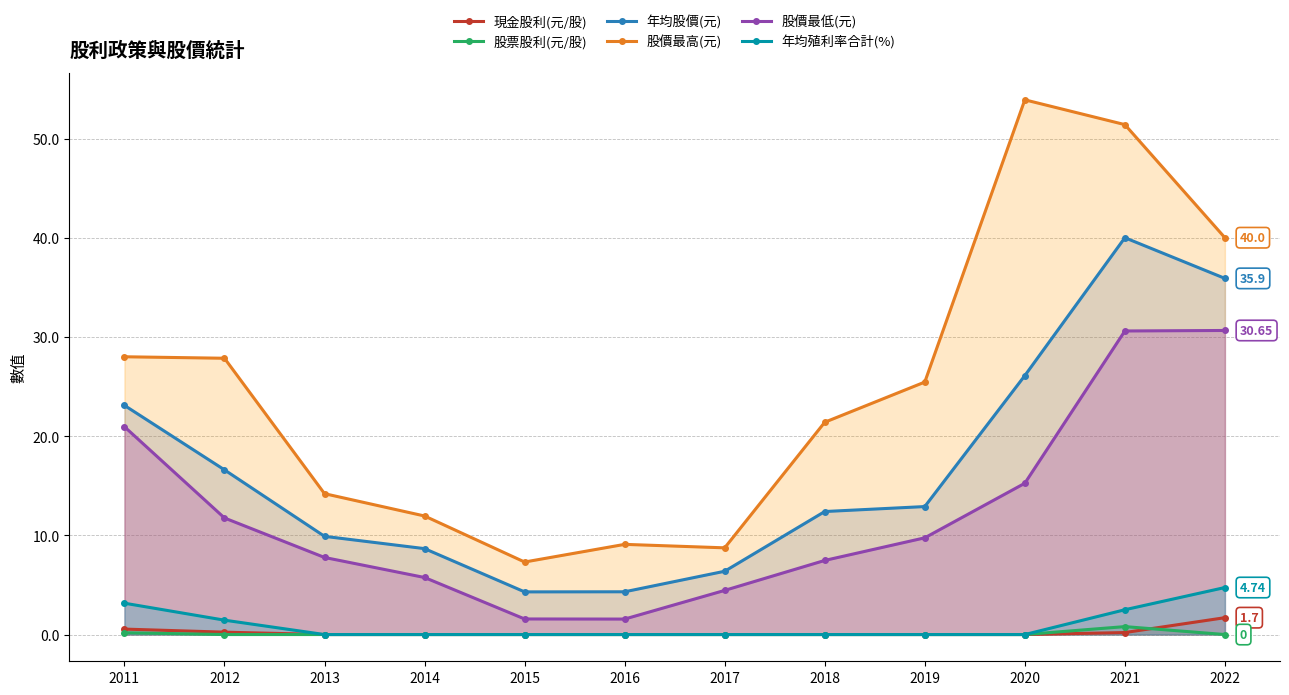

At 2018, list the series in order from smallest to largest.

現金股利(元/股), 股票股利(元/股), 年均殖利率合計(%), 股價最低(元), 年均股價(元), 股價最高(元)